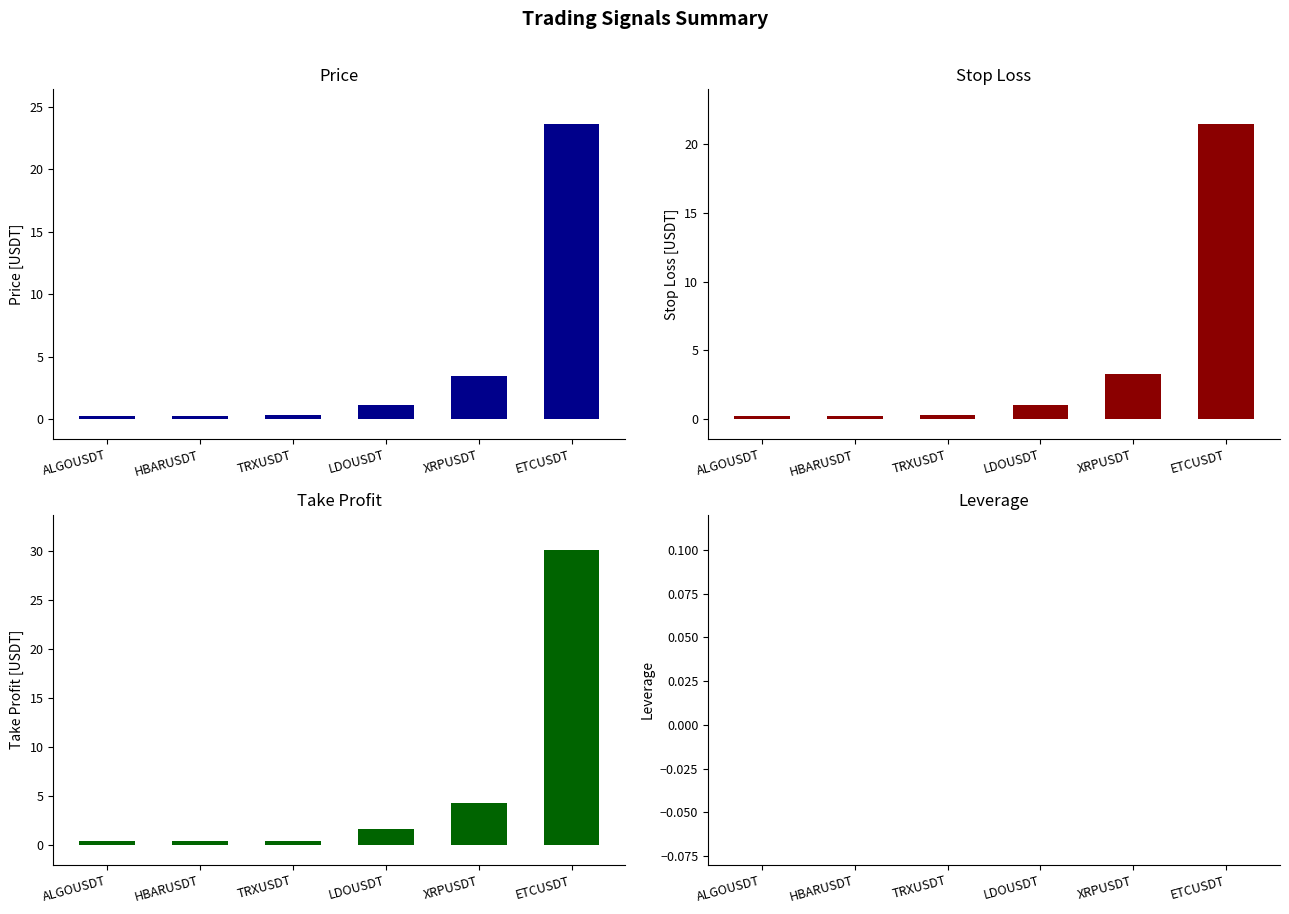

Does the chart contain any negative values?

No